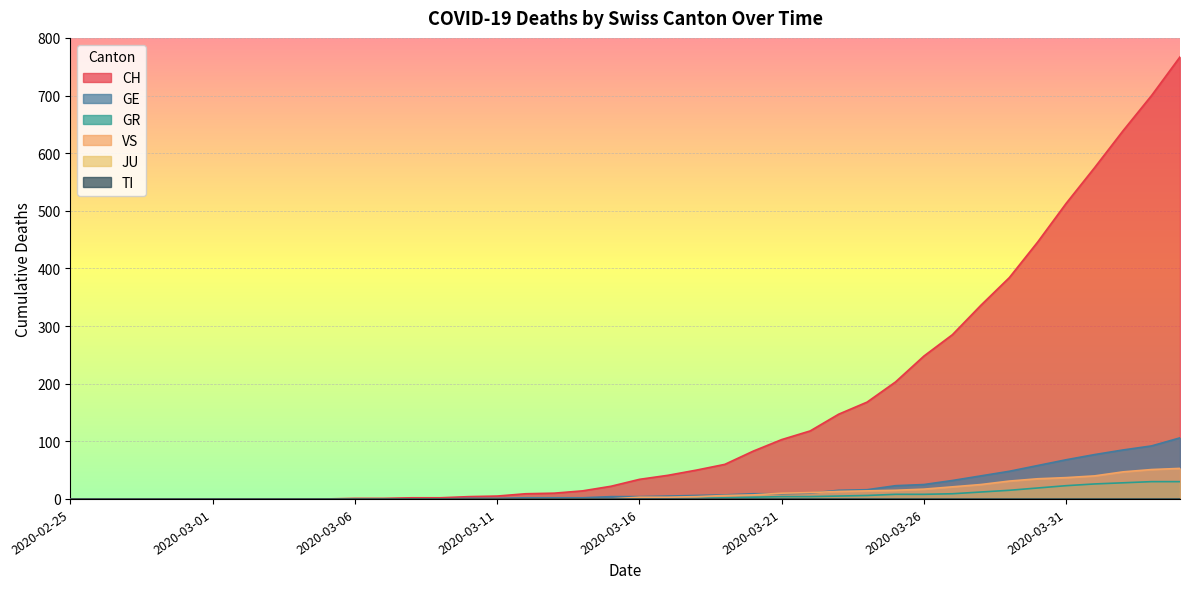

Where does the GE series first go above 4?

2020-03-17